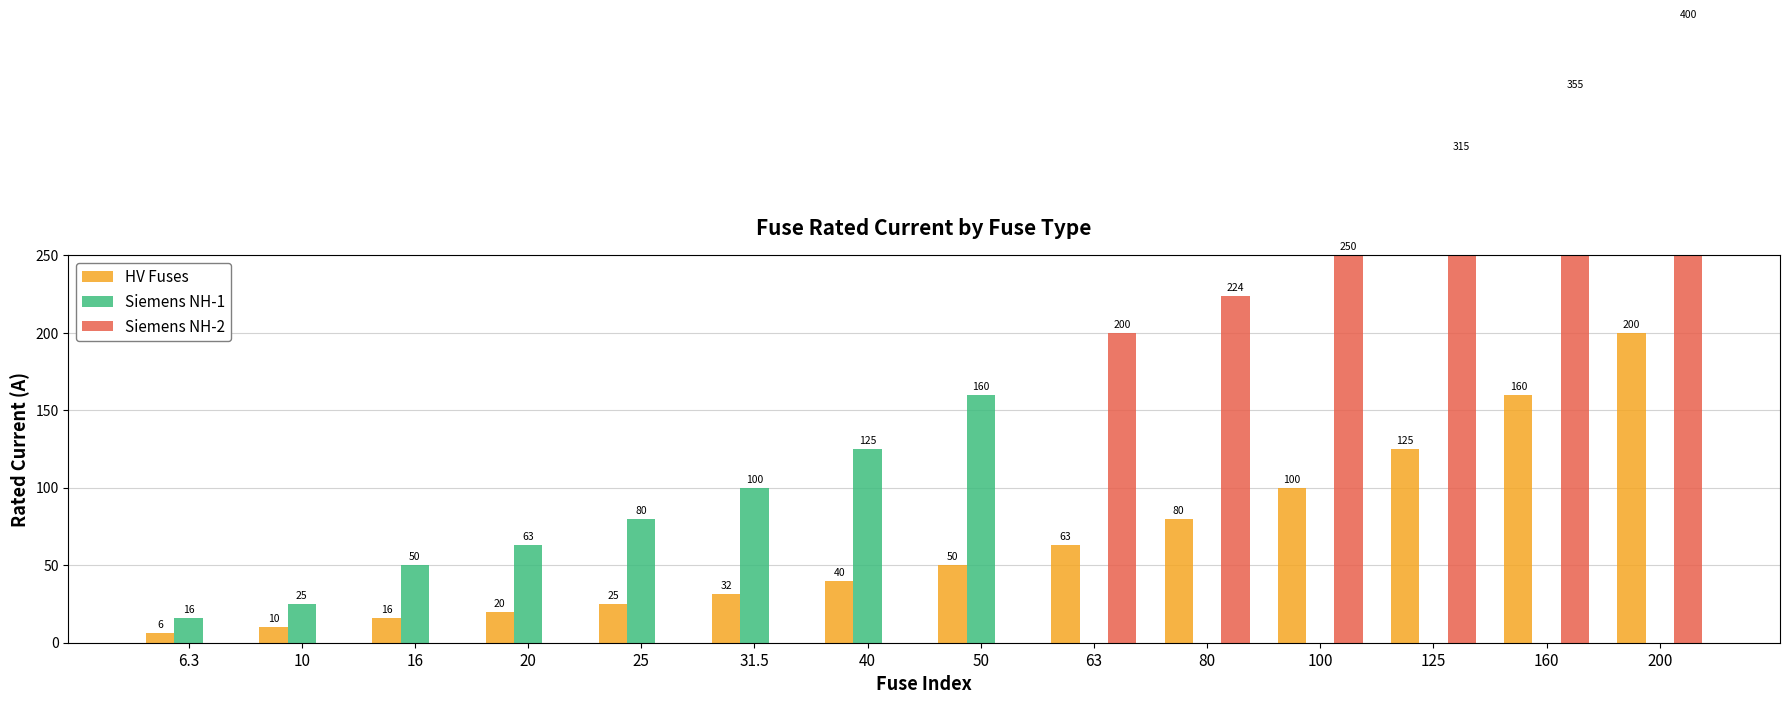

True or false: HV Fuses has a value of 9.4 at 25.

False